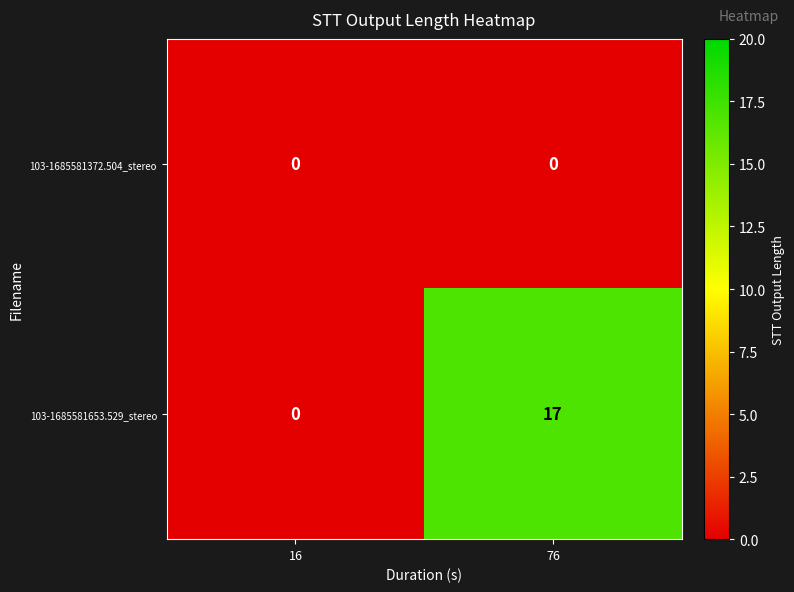

What is the total value across all series at 76?

17